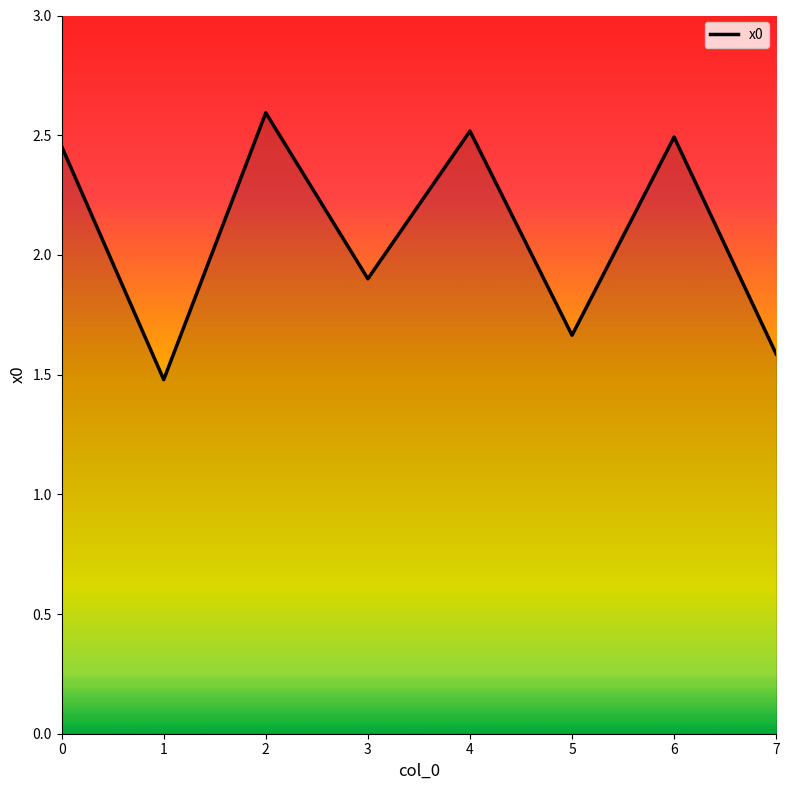

How many distinct data groups are displayed?

1